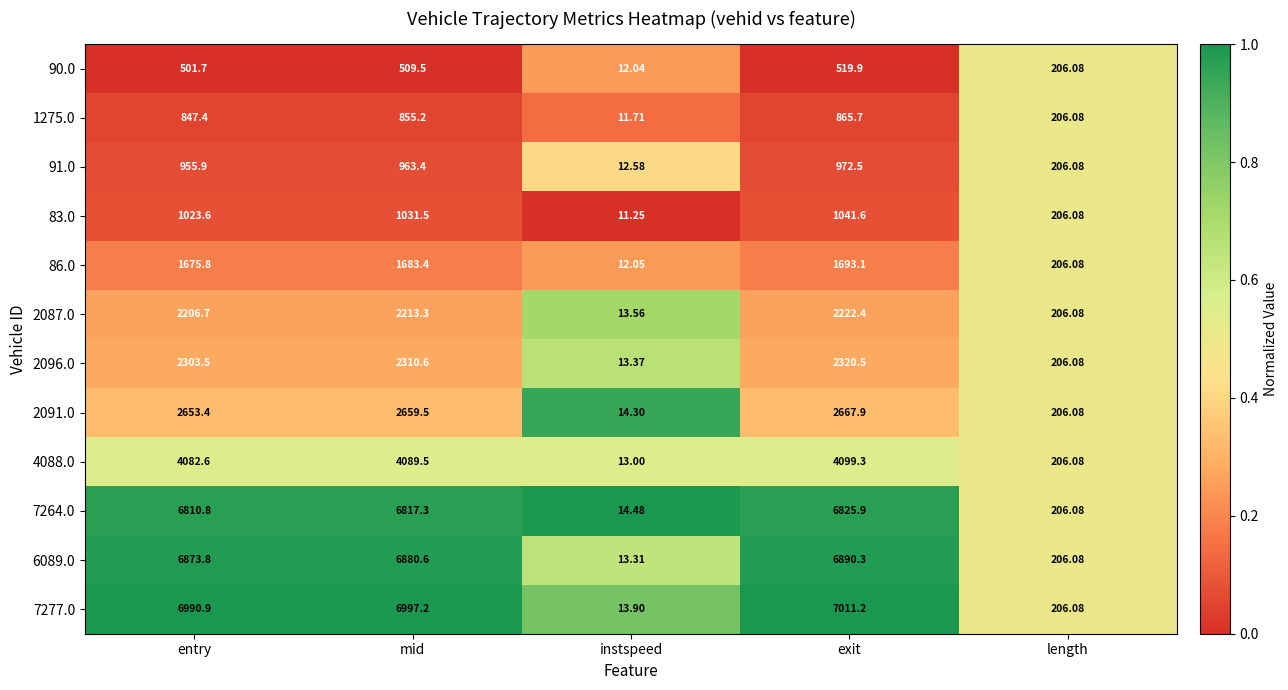

Is the value of 6089.0 at entry greater than the value of 7264.0 at exit?

Yes